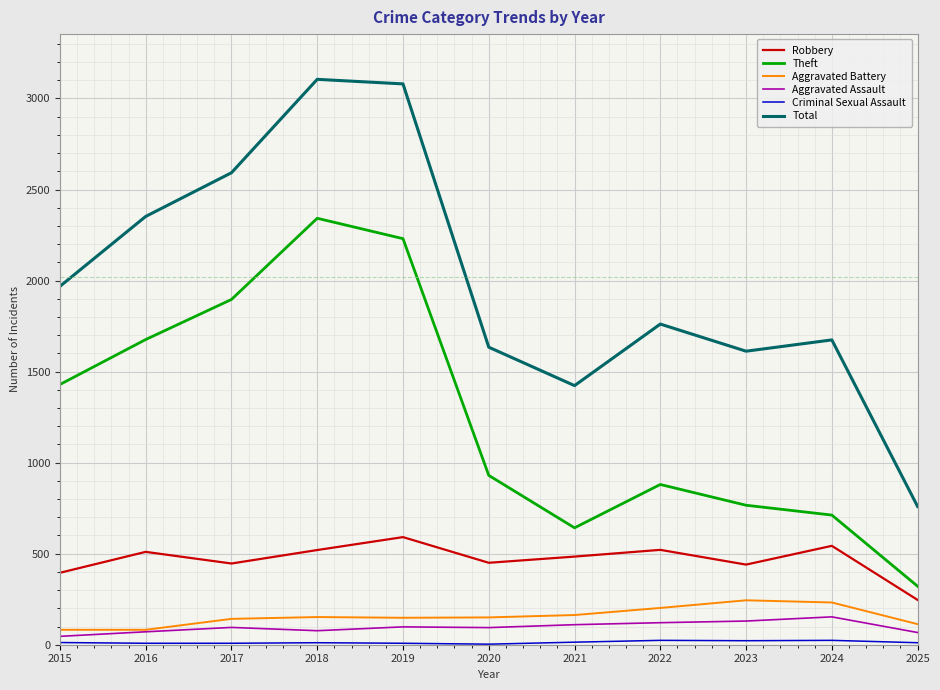

Which category has the highest value in the Theft series?

2018